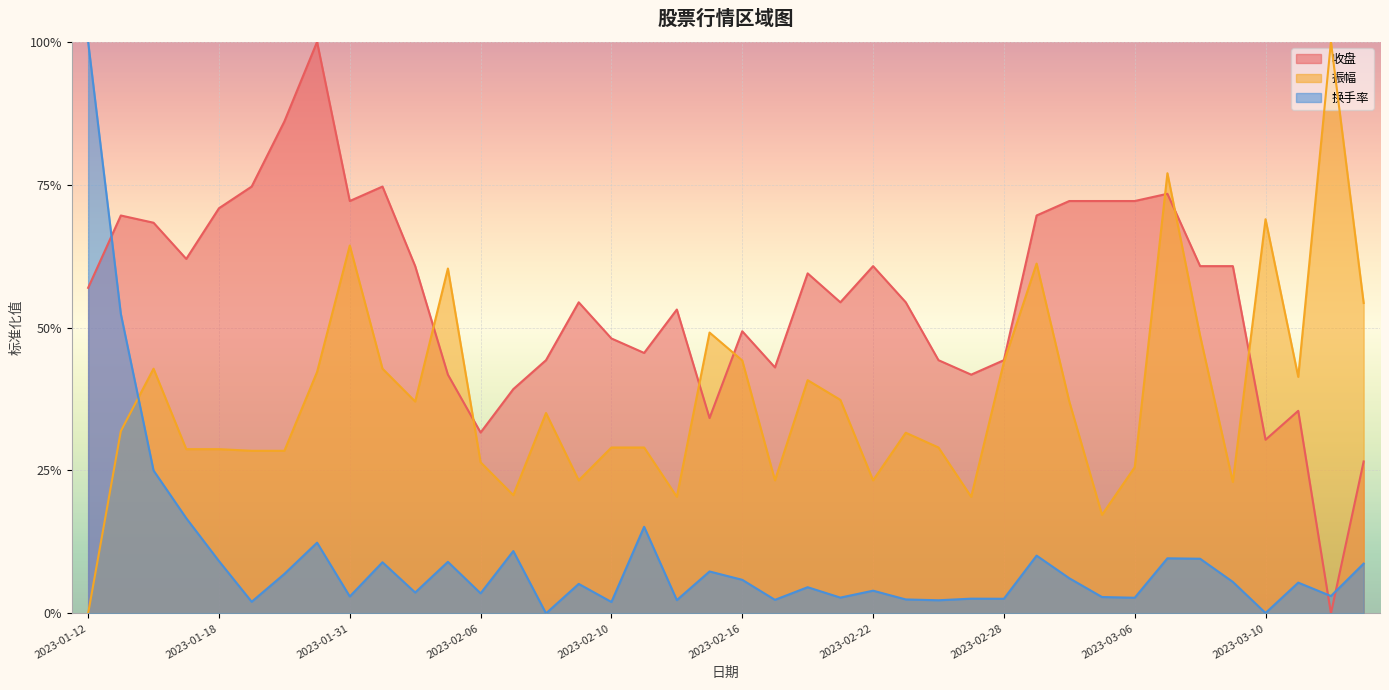

The value of 收盘 at 2023-01-12 is 0.6. True or false?

True